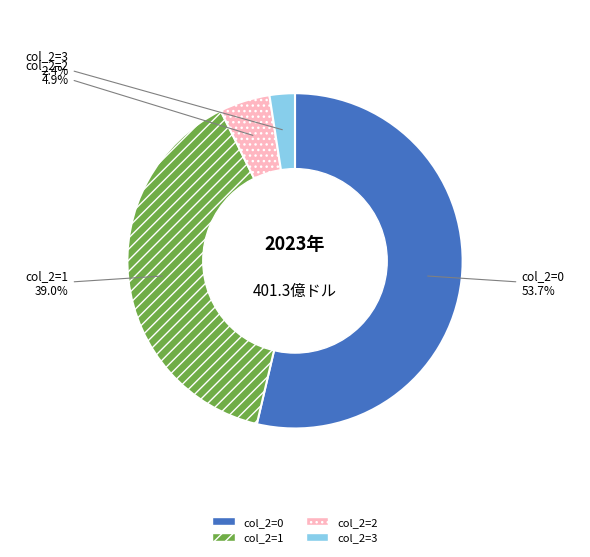

Approximately how many times larger is the value at col_2=2 compared to col_2=3?

2.0